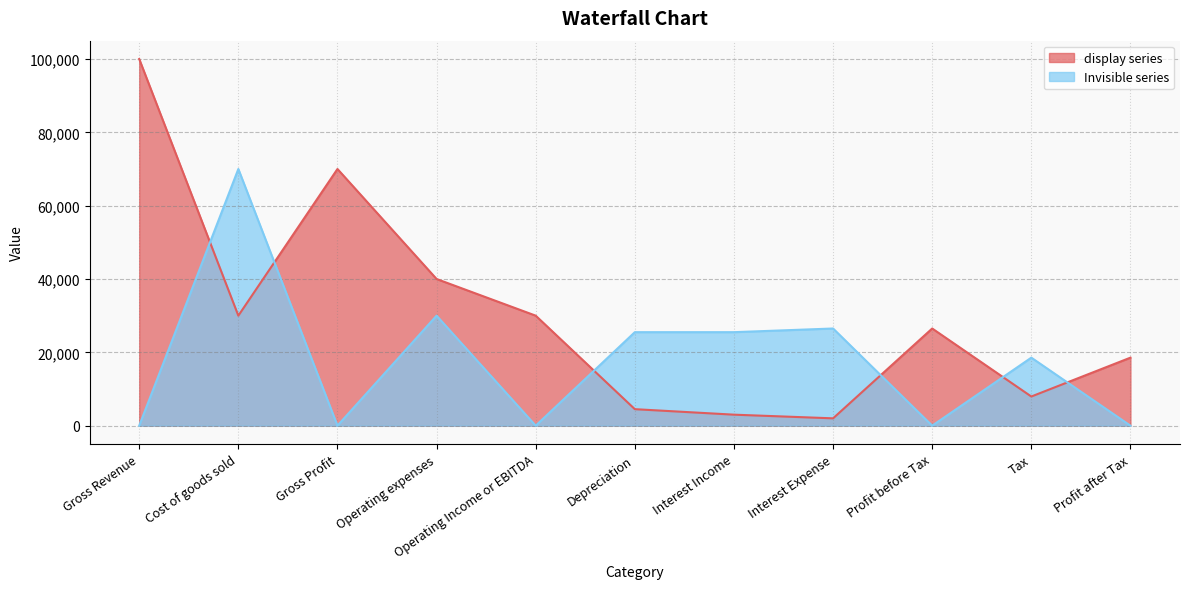

The value of Invisible series at Operating Income or EBITDA is 0. True or false?

True